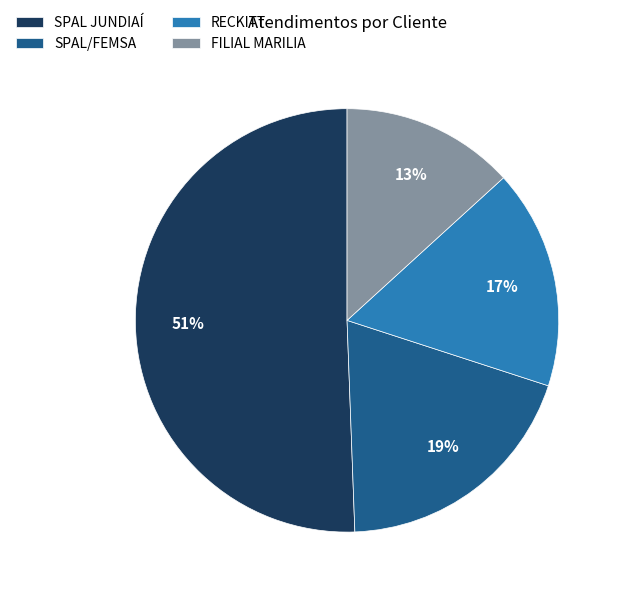

To the nearest percent, what is the difference between the RECKITT and FILIAL MARILIA slice percentages?

4%